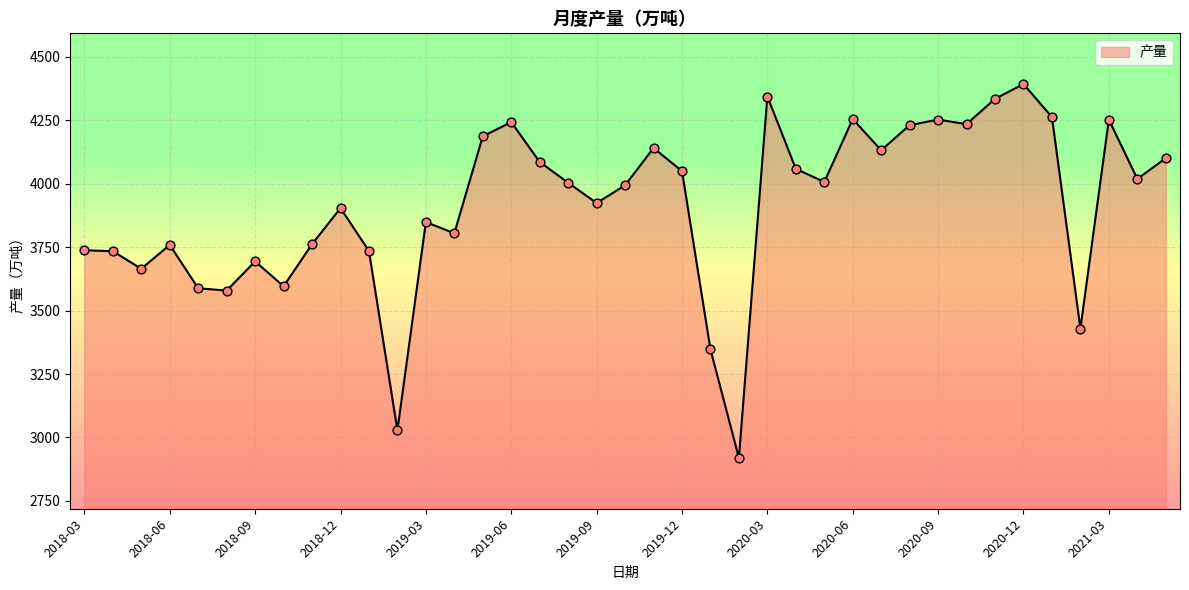

What is the maximum value shown in the chart?

4393